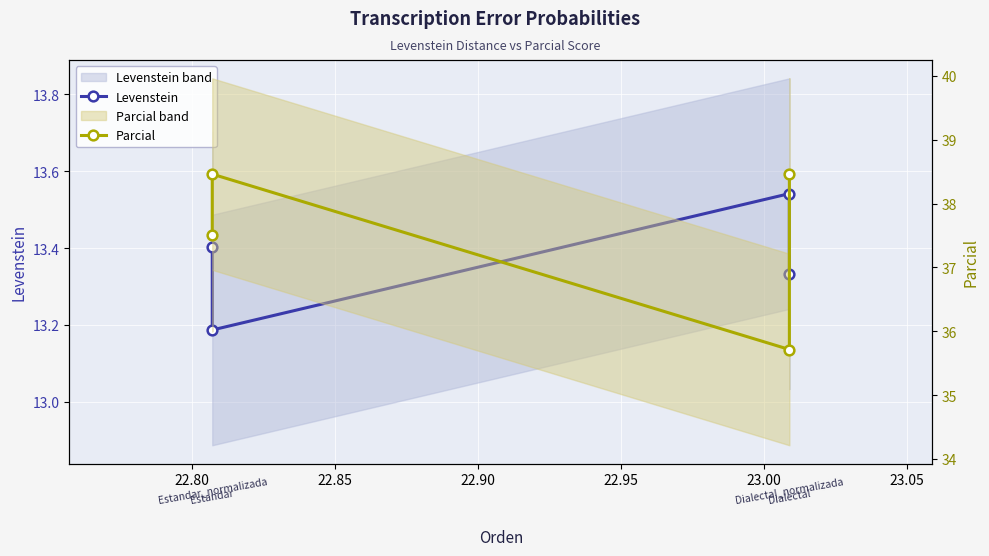

Which series has the widest spread of values?

Parcial